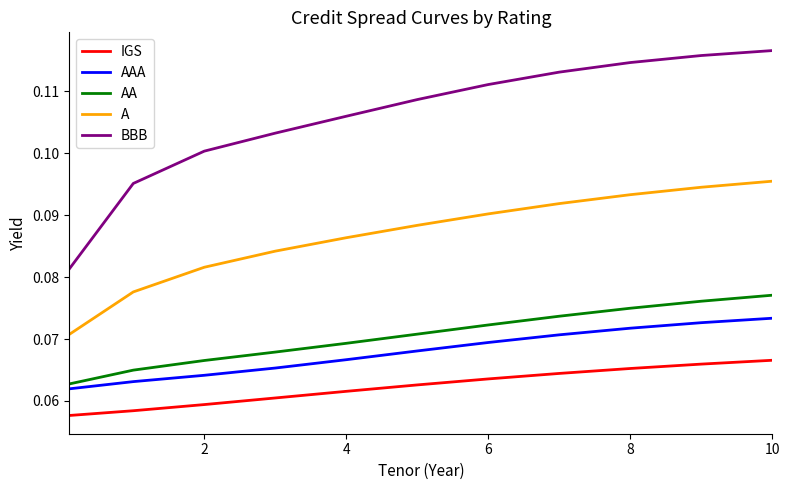

Rank the series by their maximum value, from lowest to highest.

IGS, AAA, AA, A, BBB